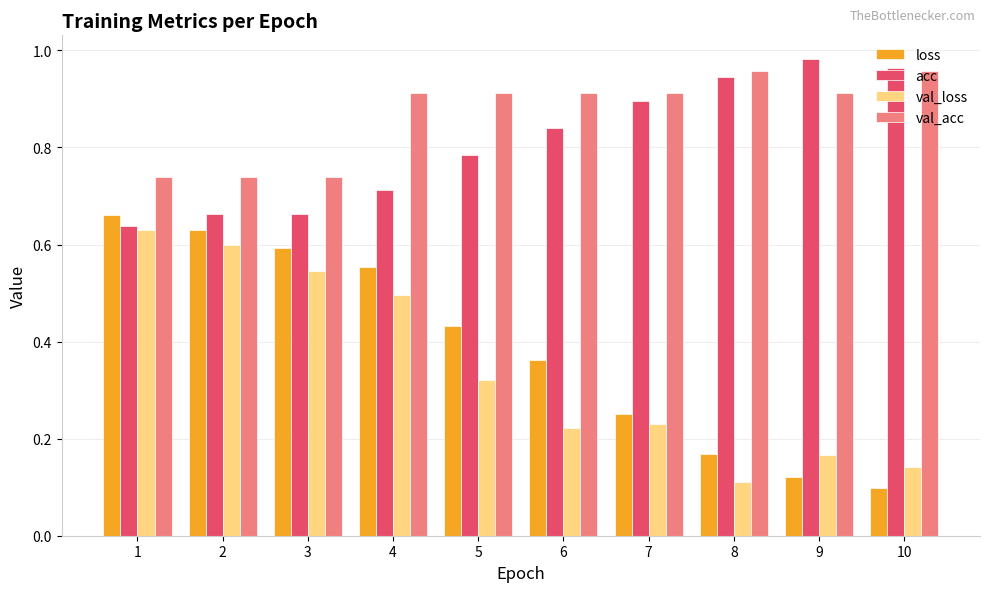

At which label is acc closest to 0?

1